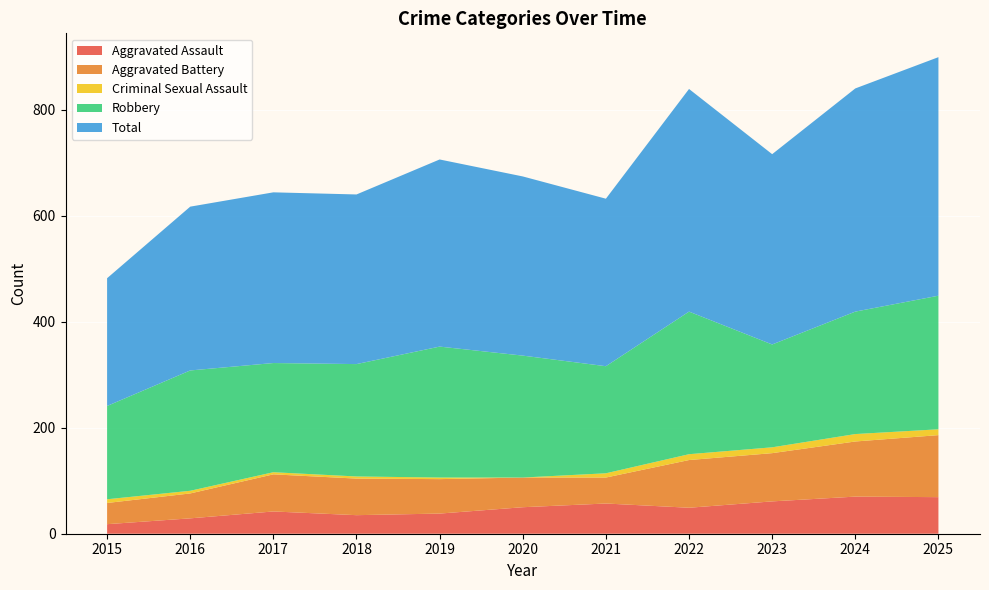

Reading left to right, transcribe all the data shown in this chart.

Aggravated Assault: 2015=18	2016=29	2017=42	2018=35	2019=38	2020=50	2021=57	2022=49	2023=61	2024=70	2025=69
Aggravated Battery: 2015=40	2016=47	2017=70	2018=69	2019=65	2020=56	2021=49	2022=90	2023=91	2024=104	2025=117
Criminal Sexual Assault: 2015=7	2016=5	2017=4	2018=4	2019=3	2020=0	2021=8	2022=11	2023=11	2024=14	2025=11
Robbery: 2015=176	2016=227	2017=206	2018=212	2019=247	2020=230	2021=202	2022=269	2023=194	2024=231	2025=252
Total: 2015=241	2016=309	2017=322	2018=320	2019=353	2020=338	2021=316	2022=420	2023=359	2024=421	2025=450